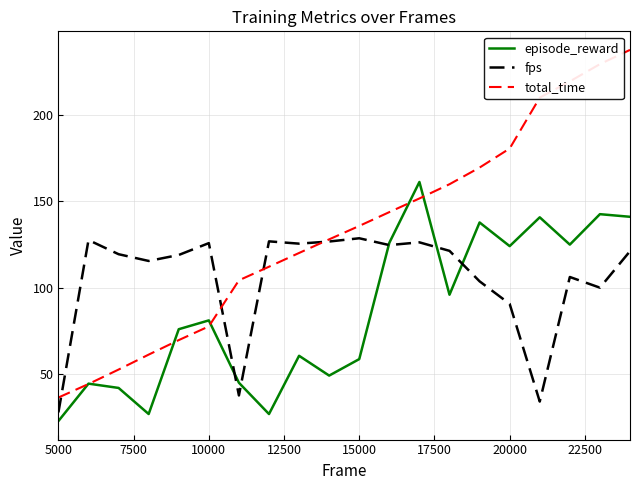

Which series ends up on top after the final intersection of total_time and episode_reward?

total_time